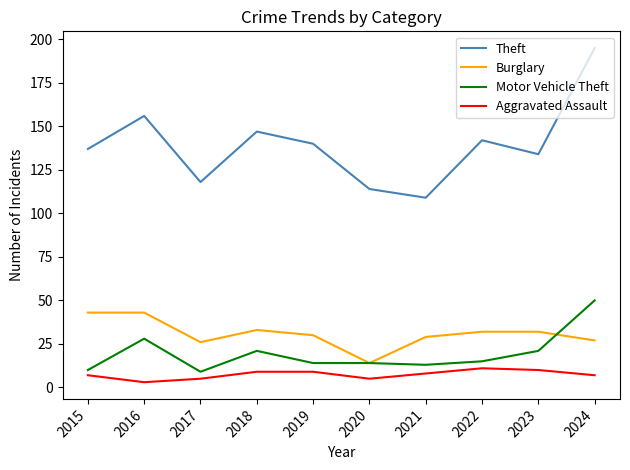

Which series changed the most between 2018 and 2024?

Theft